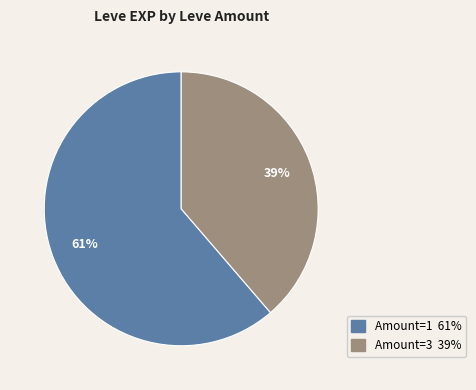

Is there any slice that represents more than half of the pie?

Yes